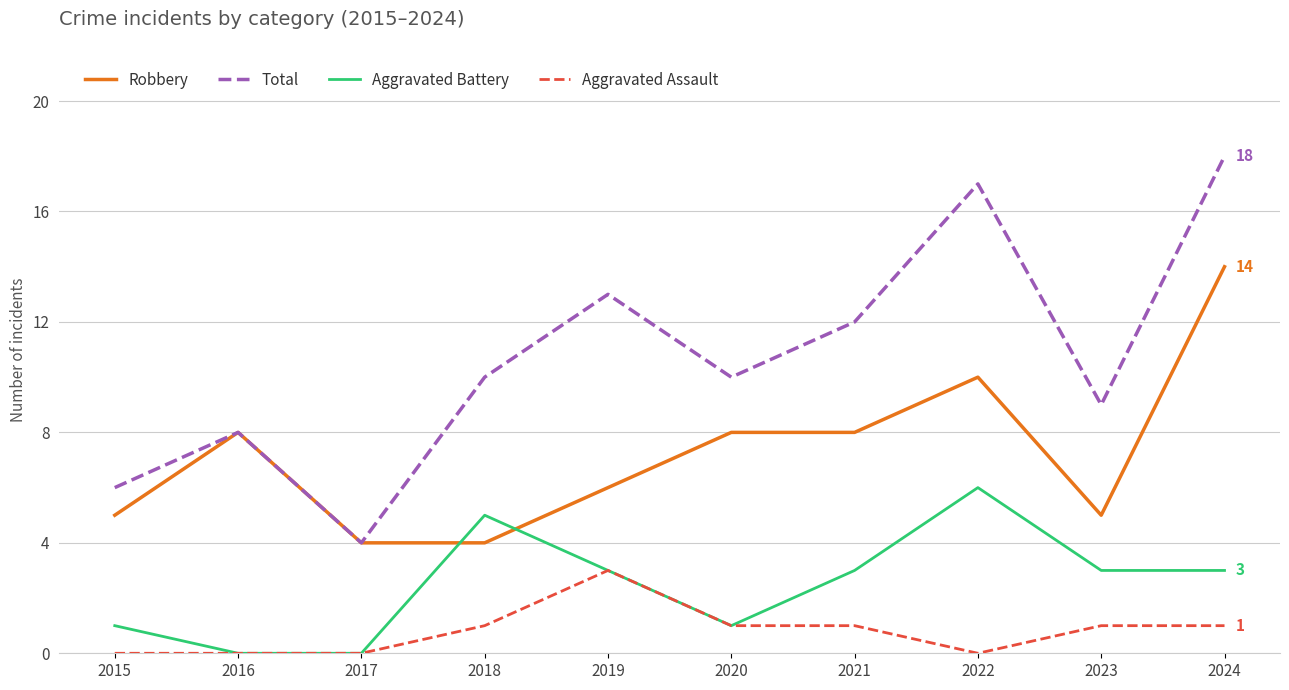

Which series has the largest range (max minus min)?

Total